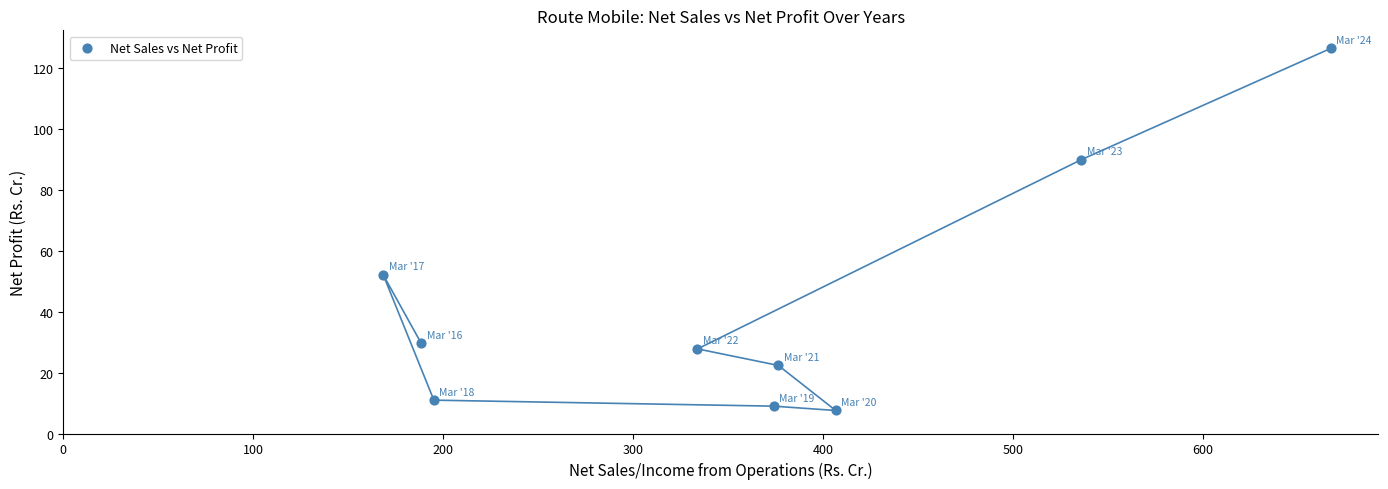

What is the average X value?

360.6